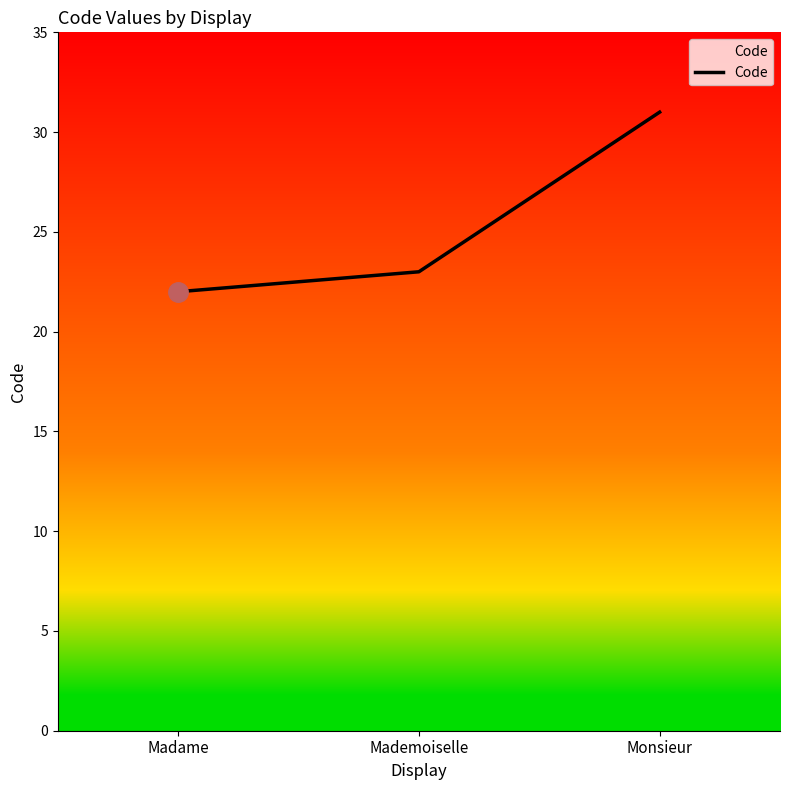

List the labels in order of value, largest first.

Monsieur, Mademoiselle, Madame